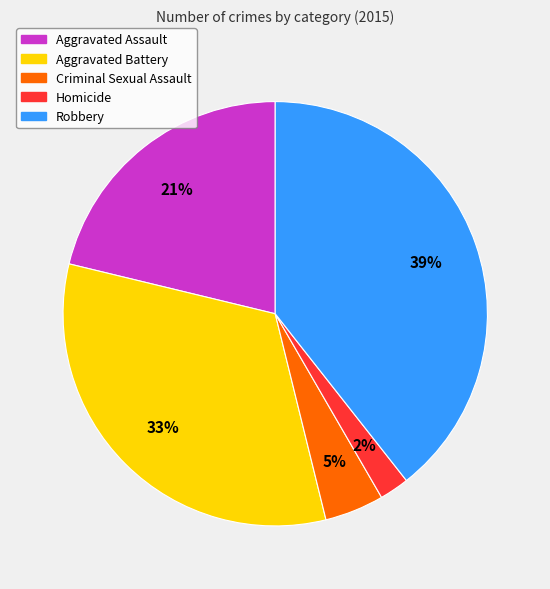

True or false: Aggravated Assault accounts for 21% of the total.

True